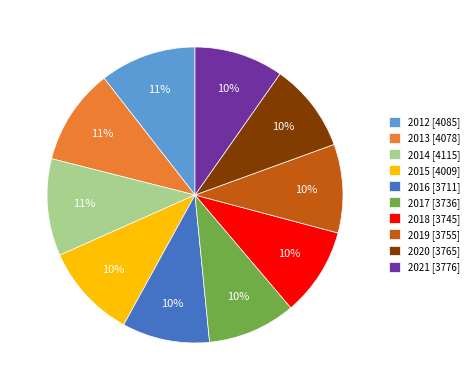

What percentage is the 2012 slice, to the nearest percent?

11%